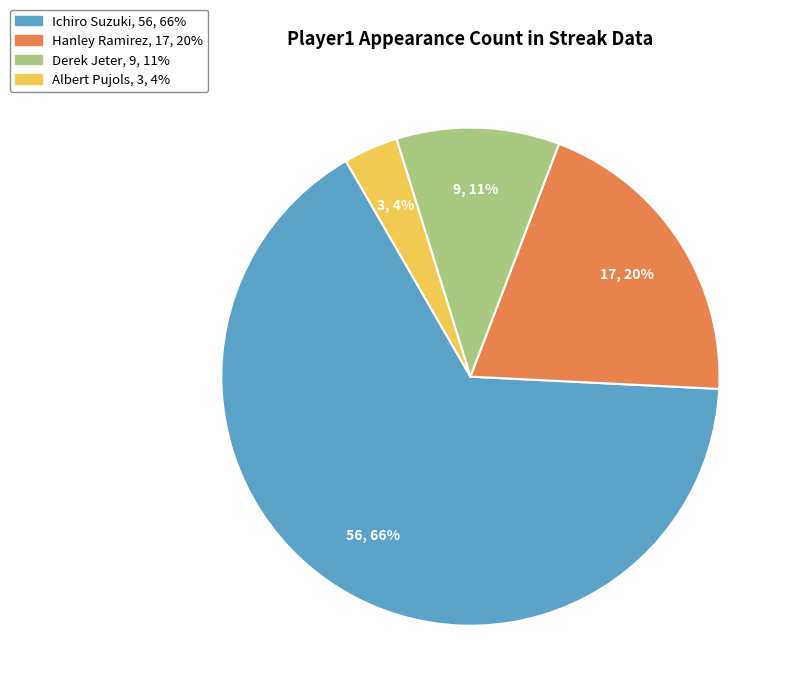

To the nearest percent, what is the combined percentage of Albert Pujols and Ichiro Suzuki?

69%